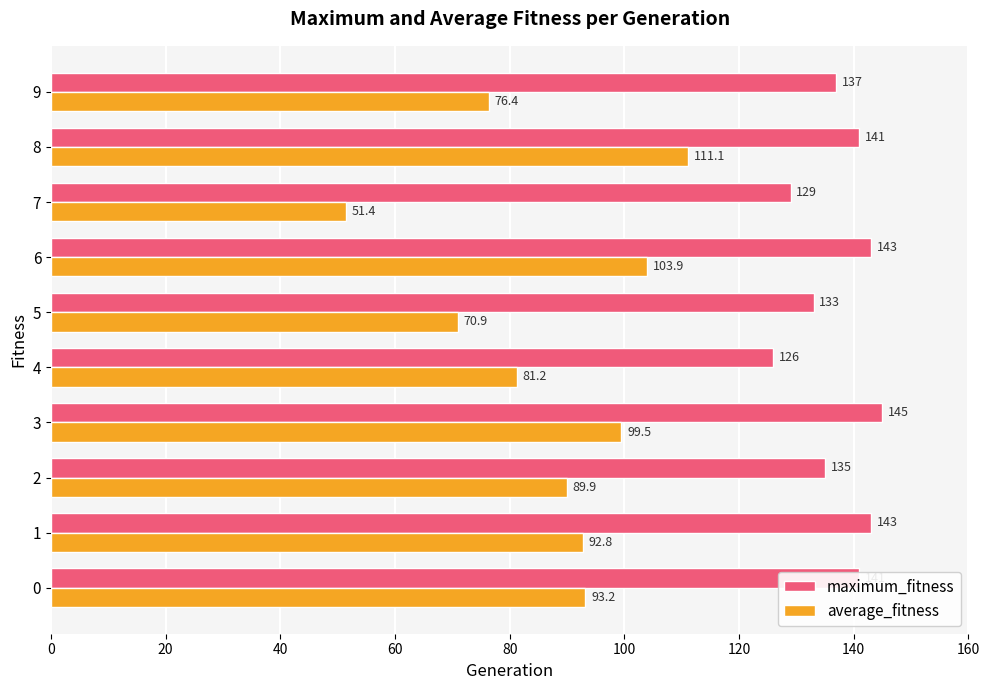

What is the minimum value shown in the chart?

51.4